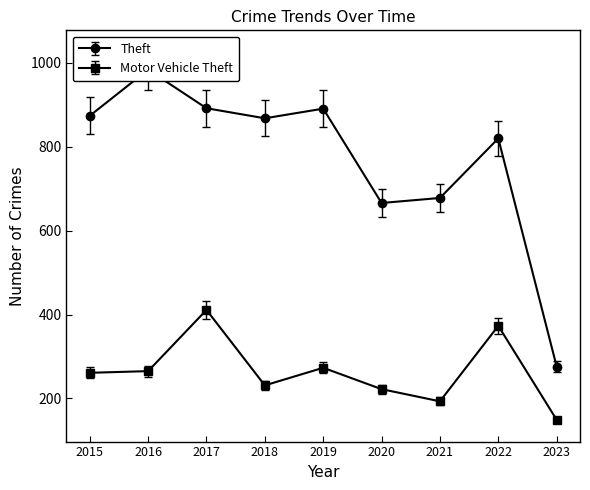

The value of Motor Vehicle Theft at 2018 is 139. True or false?

False